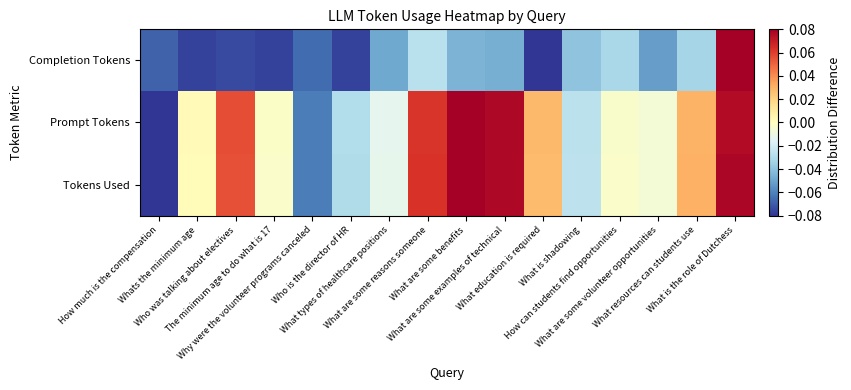

Which has a higher value, How can students find opportunities or What is shadowing?

How can students find opportunities